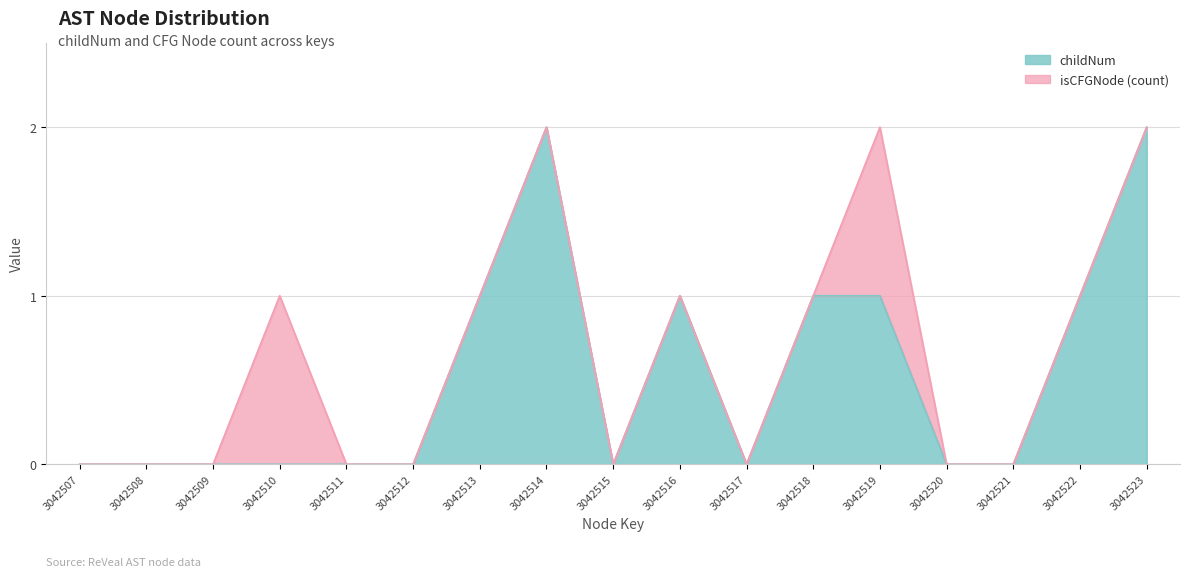

Which category has the highest value across all series?

3042514